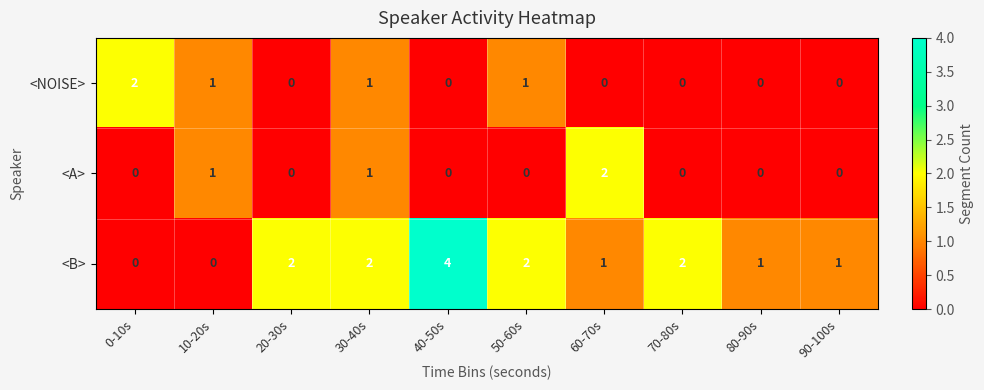

How many positive values does the <B> series have?

8